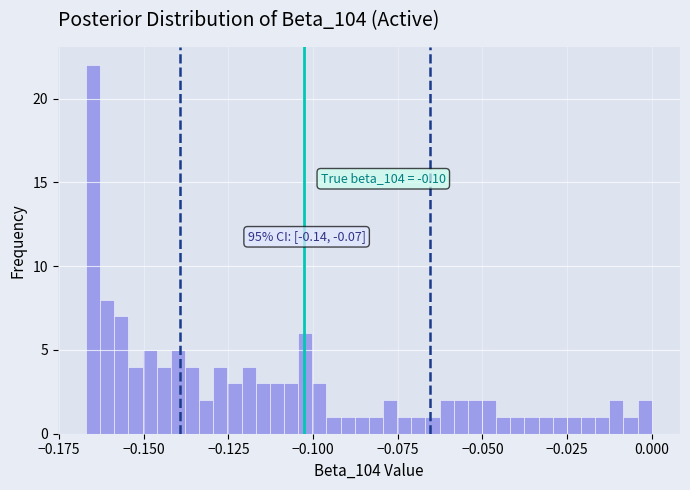

Around what value on the x-axis is the tallest bar? Give the approximate position of its centre, as read against the axis.

-0.165